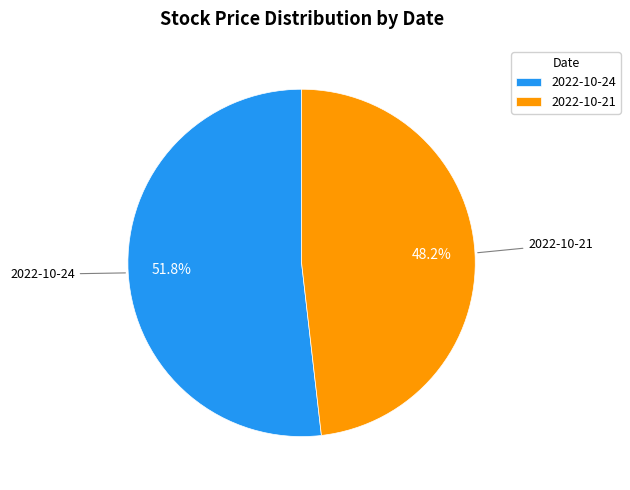

Which has a higher value, 2022-10-21 or 2022-10-24?

2022-10-24